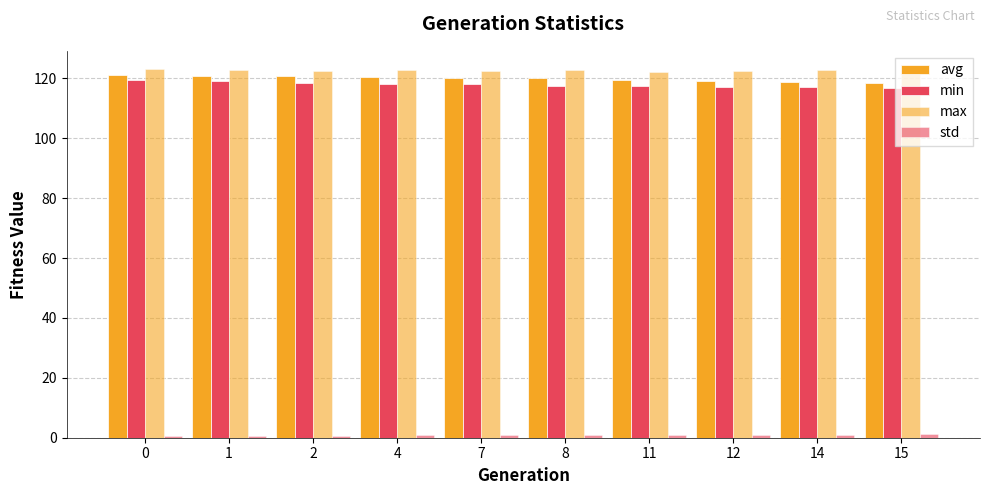

How many bars are there in each group?

4